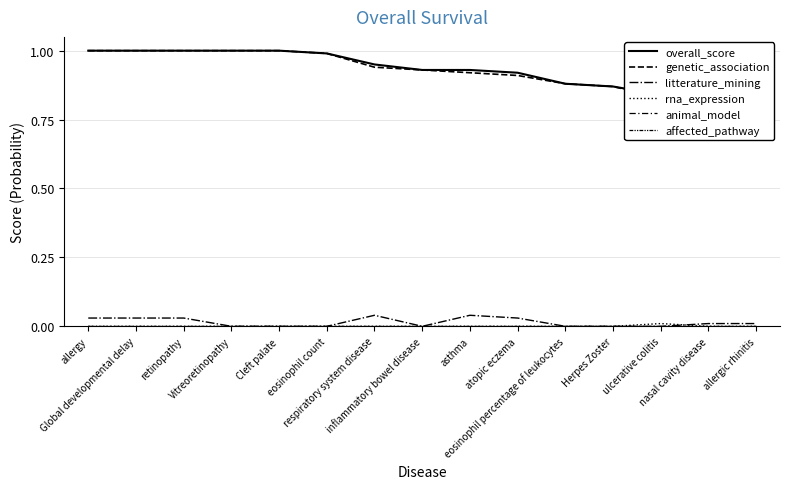

Reading left to right, list all the values displayed in this chart.

overall_score: allergy=1.0	Global developmental delay=1.0	retinopathy=1.0	Vitreoretinopathy=1.0	Cleft palate=1.0	eosinophil count=1.0	respiratory system disease=0.9	inflammatory bowel disease=0.9	asthma=0.9	atopic eczema=0.9	eosinophil percentage of leukocytes=0.9	Herpes Zoster=0.9	ulcerative colitis=0.8	nasal cavity disease=0.8	allergic rhinitis=0.8
genetic_association: allergy=1.0	Global developmental delay=1.0	retinopathy=1.0	Vitreoretinopathy=1.0	Cleft palate=1.0	eosinophil count=1.0	respiratory system disease=0.9	inflammatory bowel disease=0.9	asthma=0.9	atopic eczema=0.9	eosinophil percentage of leukocytes=0.9	Herpes Zoster=0.9	ulcerative colitis=0.8	nasal cavity disease=0.8	allergic rhinitis=0.8
litterature_mining: allergy=0.0	Global developmental delay=0.0	retinopathy=0.0	Vitreoretinopathy=0.0	Cleft palate=0.0	eosinophil count=0.0	respiratory system disease=0.0	inflammatory bowel disease=0.0	asthma=0.0	atopic eczema=0.0	eosinophil percentage of leukocytes=0.0	Herpes Zoster=0.0	ulcerative colitis=0.0	nasal cavity disease=0.0	allergic rhinitis=0.0
rna_expression: allergy=0.0	Global developmental delay=0.0	retinopathy=0.0	Vitreoretinopathy=0.0	Cleft palate=0.0	eosinophil count=0.0	respiratory system disease=0.0	inflammatory bowel disease=0.0	asthma=0.0	atopic eczema=0.0	eosinophil percentage of leukocytes=0.0	Herpes Zoster=0.0	ulcerative colitis=0.0	nasal cavity disease=0.0	allergic rhinitis=0.0
animal_model: allergy=0.0	Global developmental delay=0.0	retinopathy=0.0	Vitreoretinopathy=0.0	Cleft palate=0.0	eosinophil count=0.0	respiratory system disease=0.0	inflammatory bowel disease=0.0	asthma=0.0	atopic eczema=0.0	eosinophil percentage of leukocytes=0.0	Herpes Zoster=0.0	ulcerative colitis=0.0	nasal cavity disease=0.0	allergic rhinitis=0.0
affected_pathway: allergy=0.0	Global developmental delay=0.0	retinopathy=0.0	Vitreoretinopathy=0.0	Cleft palate=0.0	eosinophil count=0.0	respiratory system disease=0.0	inflammatory bowel disease=0.0	asthma=0.0	atopic eczema=0.0	eosinophil percentage of leukocytes=0.0	Herpes Zoster=0.0	ulcerative colitis=0.0	nasal cavity disease=0.0	allergic rhinitis=0.0